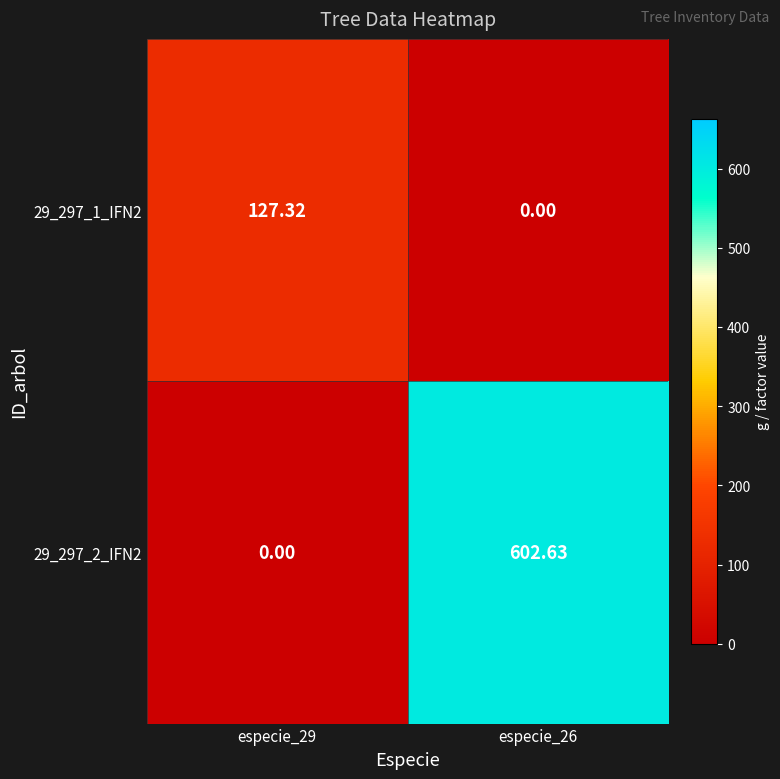

What is the difference between the highest and lowest values at especie_29?

127.3